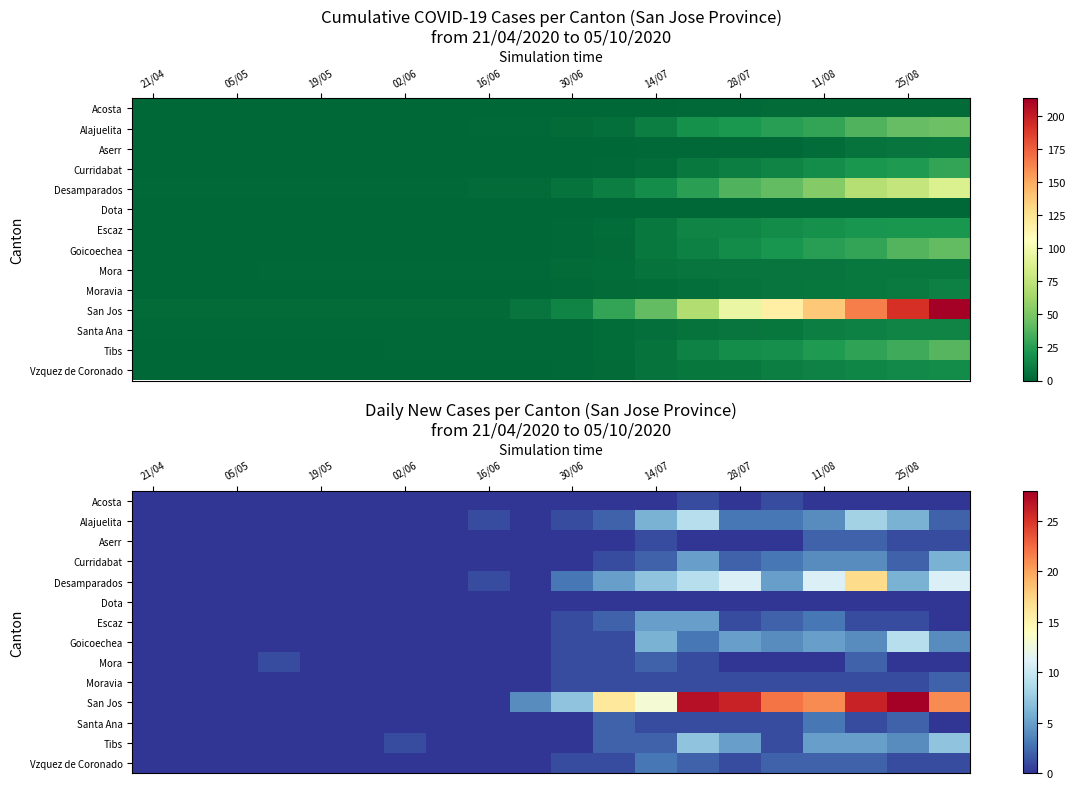

At which category is the sum across all series the highest?

17